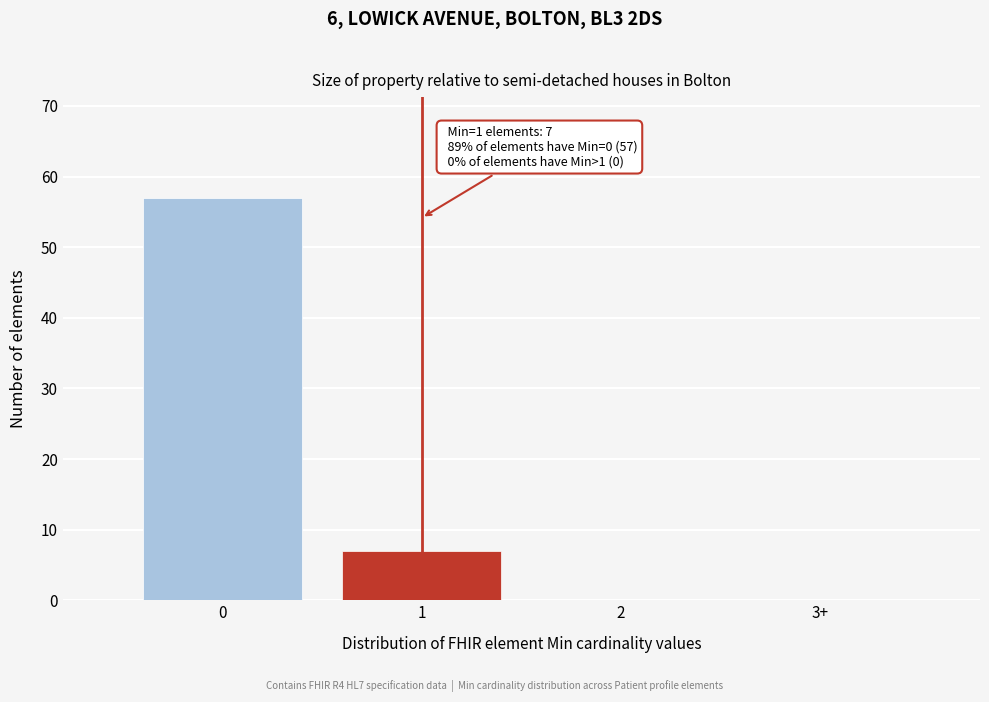

Reading left to right, transcribe all the data shown in this chart.

0=57	1=7	2=0	3+=0